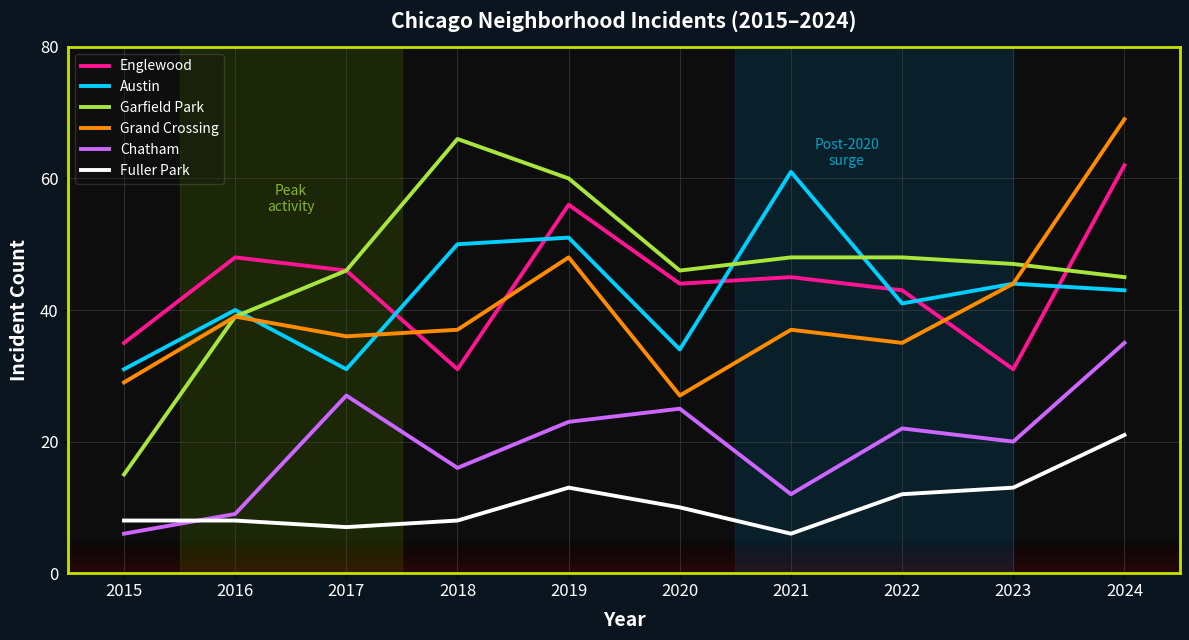

At which category does Austin reach its first local valley?

2017